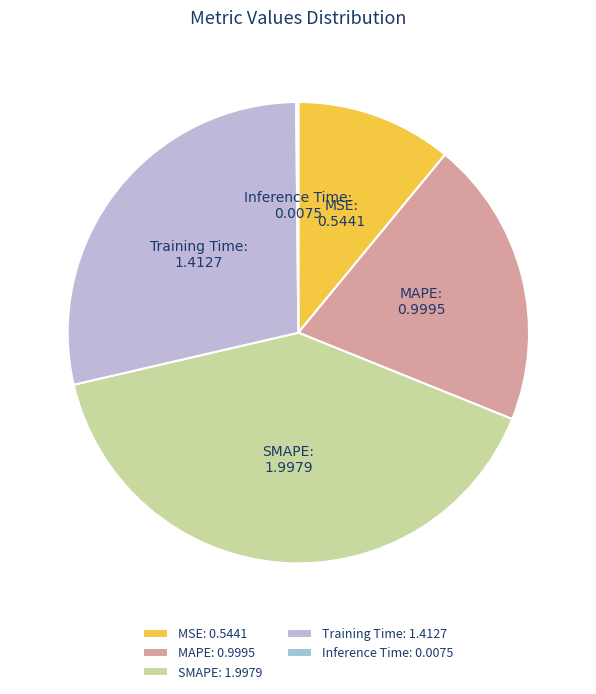

Which slice is the largest?

SMAPE